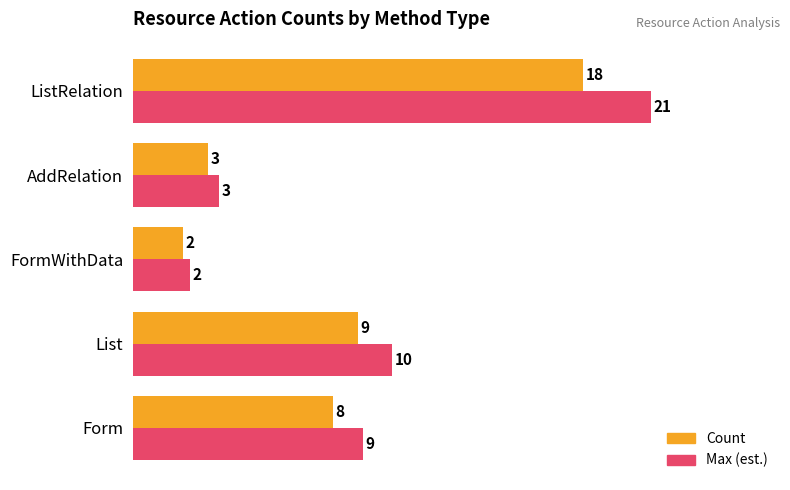

What are all the series names shown in the legend?

Count, Max (est.)